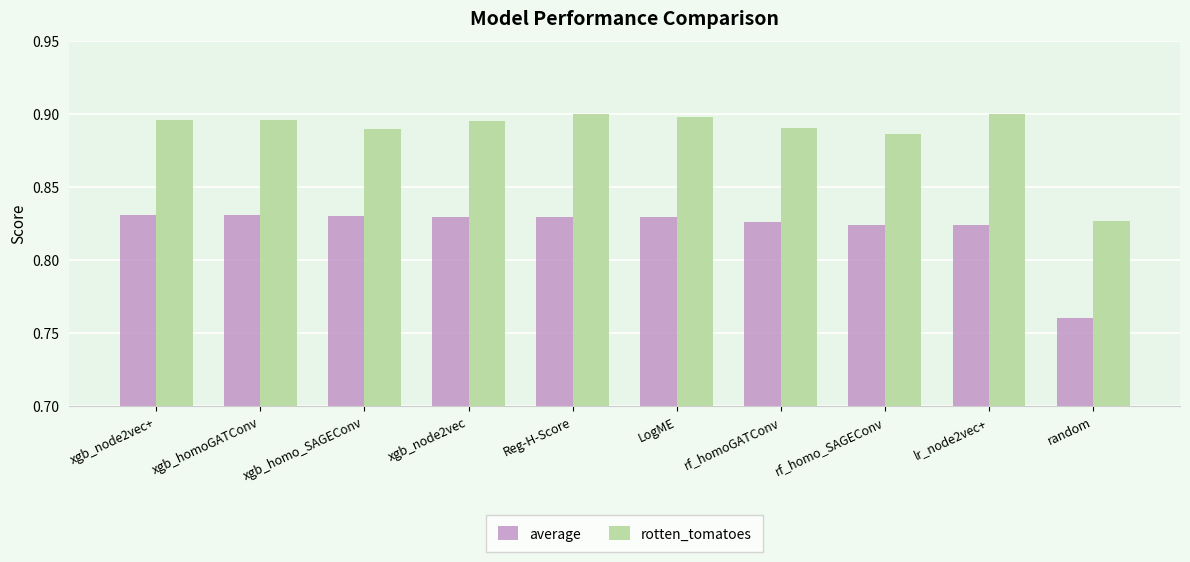

Count the average values in the range 0 to 1.

10